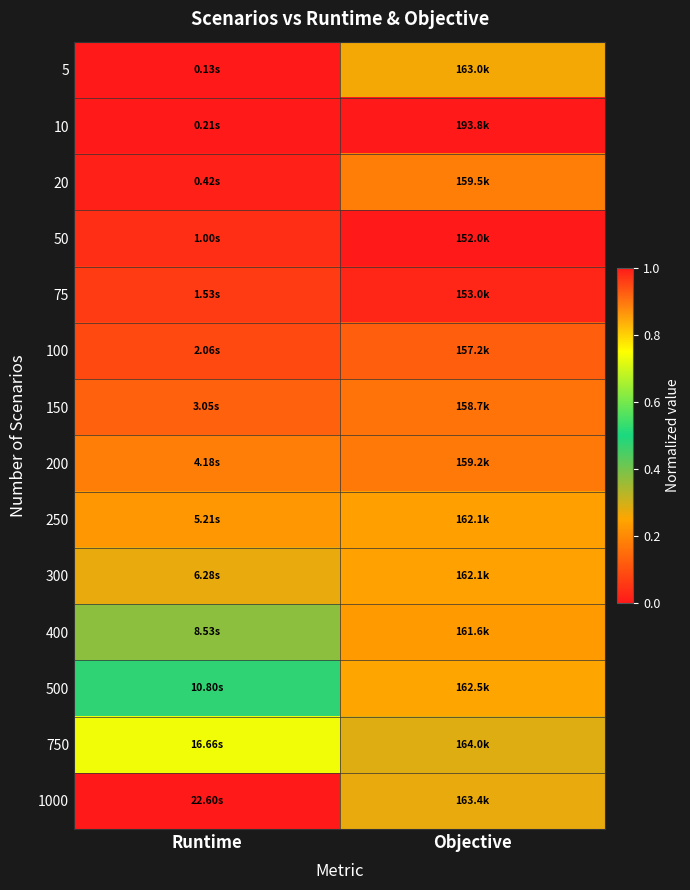

At which category is the sum across all series the highest?

Runtime